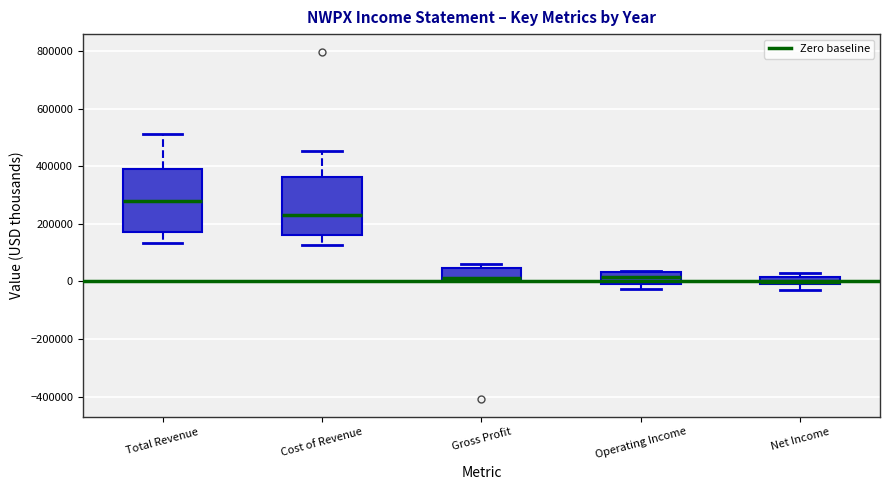

Where does the lower whisker of the box for Cost of Revenue end on the y-axis? The values are not printed on the chart, so give them approximately, as read against the axis.

120000